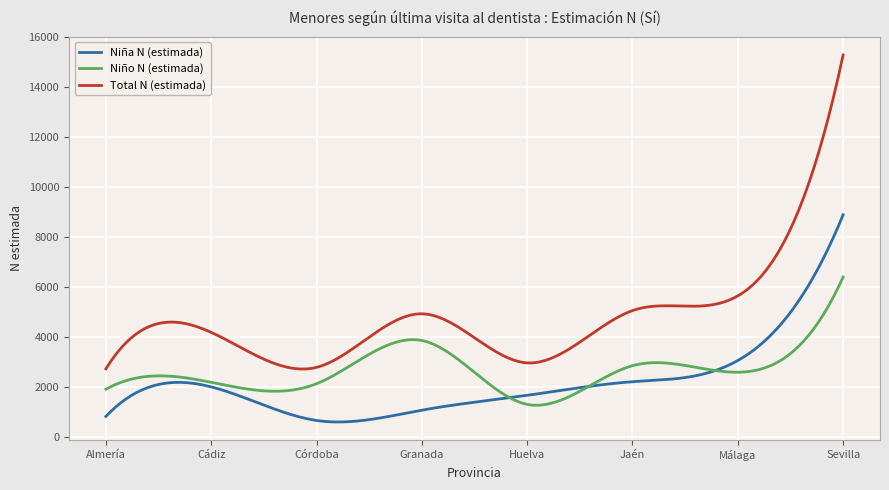

What is the maximum value for Niño N (estimada)?

6400.0